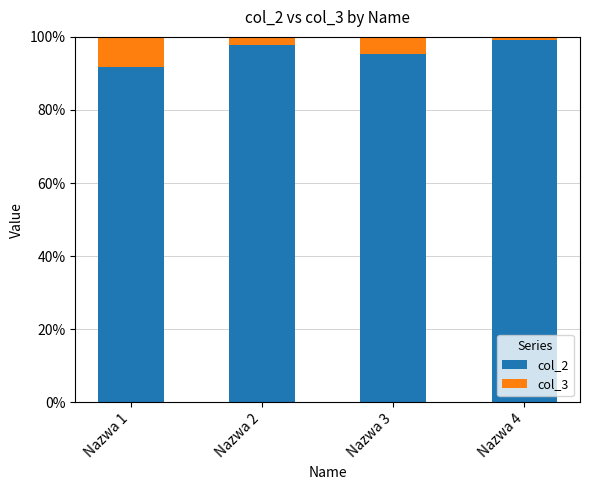

What is the lowest value of the col_2 series?

91.7